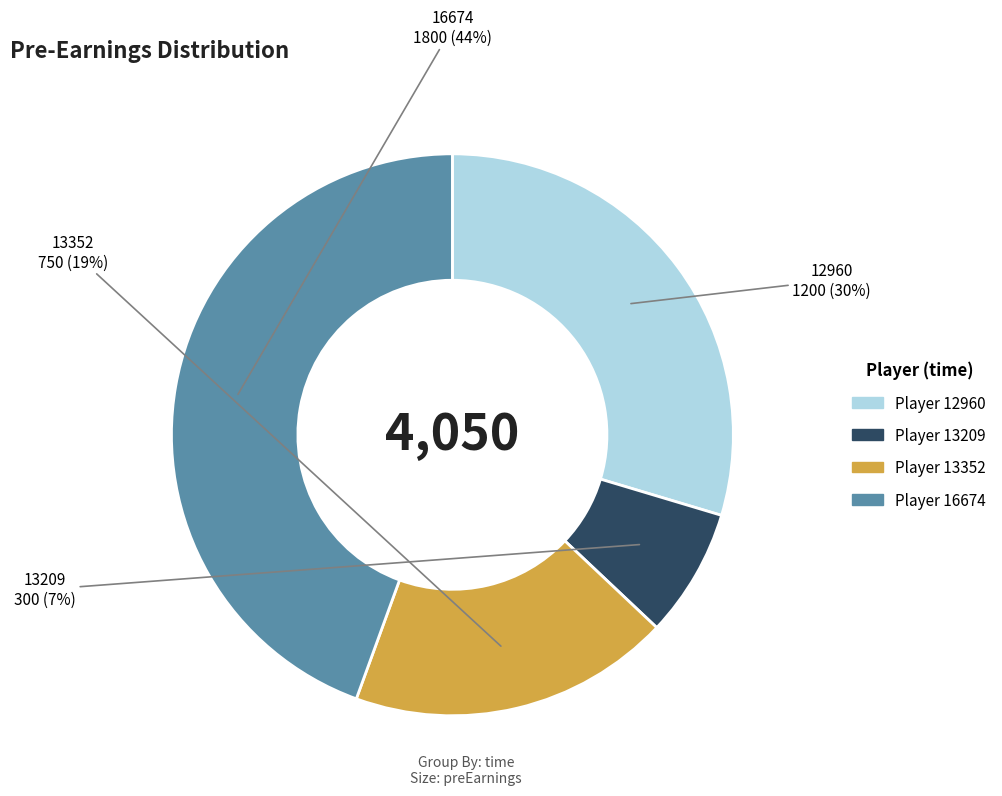

Is there any slice that represents more than half of the pie?

No